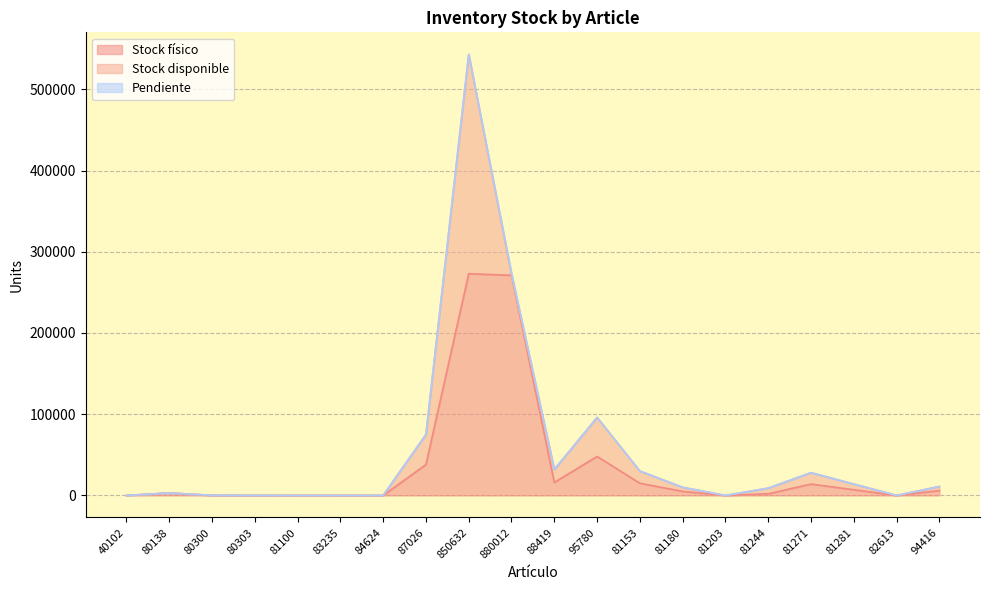

Which series has the widest spread of values?

Stock físico